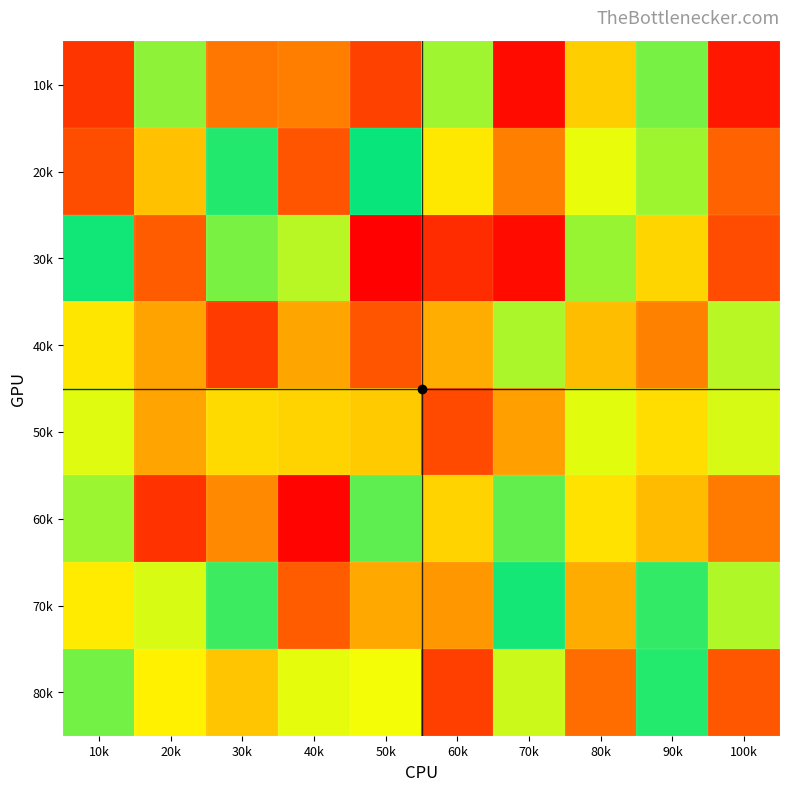

At which category is the sum across all series the highest?

90k